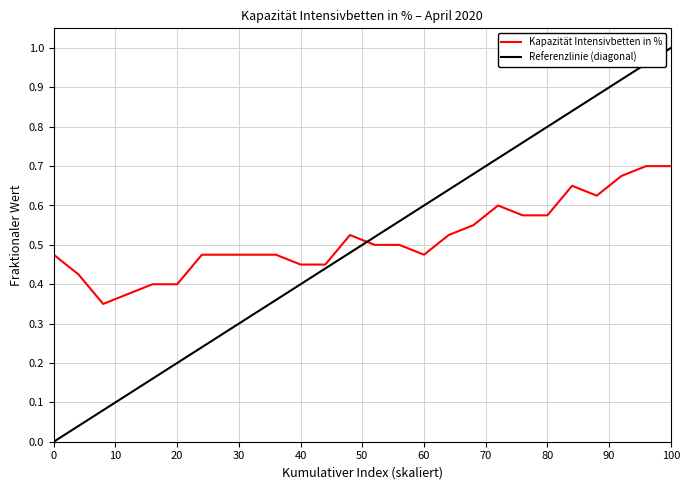

The value of Kapazität Intensivbetten in % at 60 is 0.3. True or false?

False